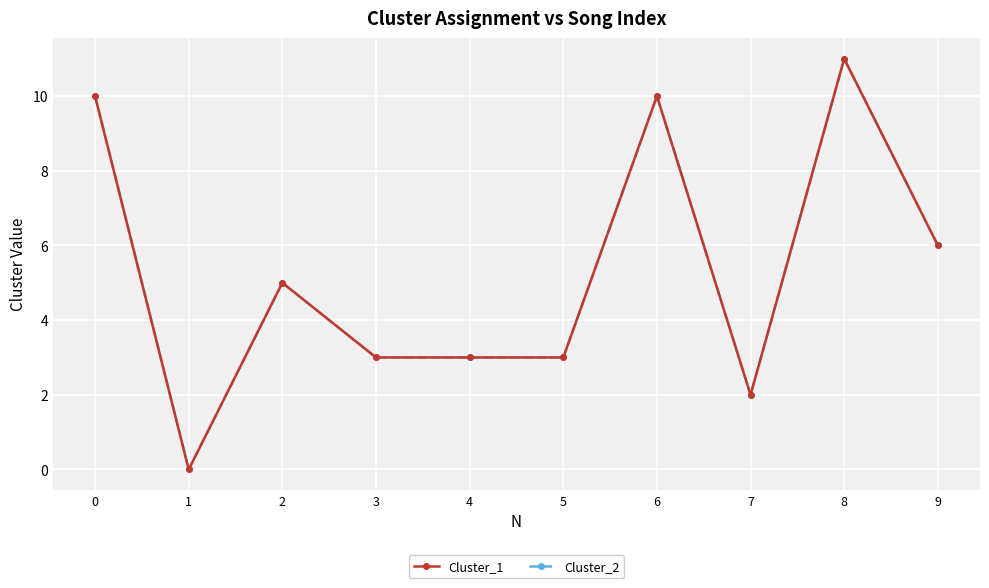

Is this an area chart (filled region under the line)?

No